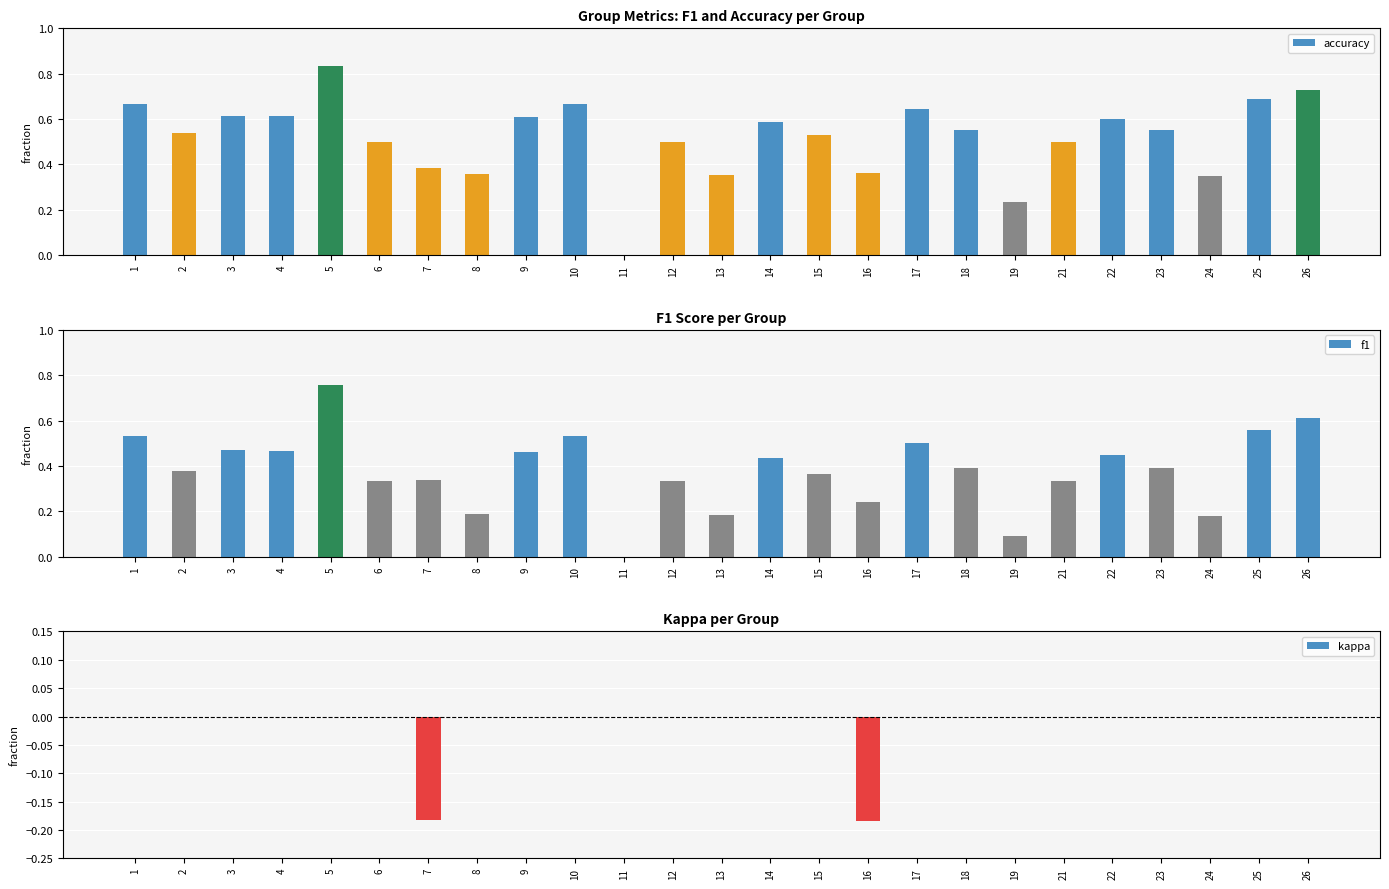

Which series changed the most between 4 and 13?

f1